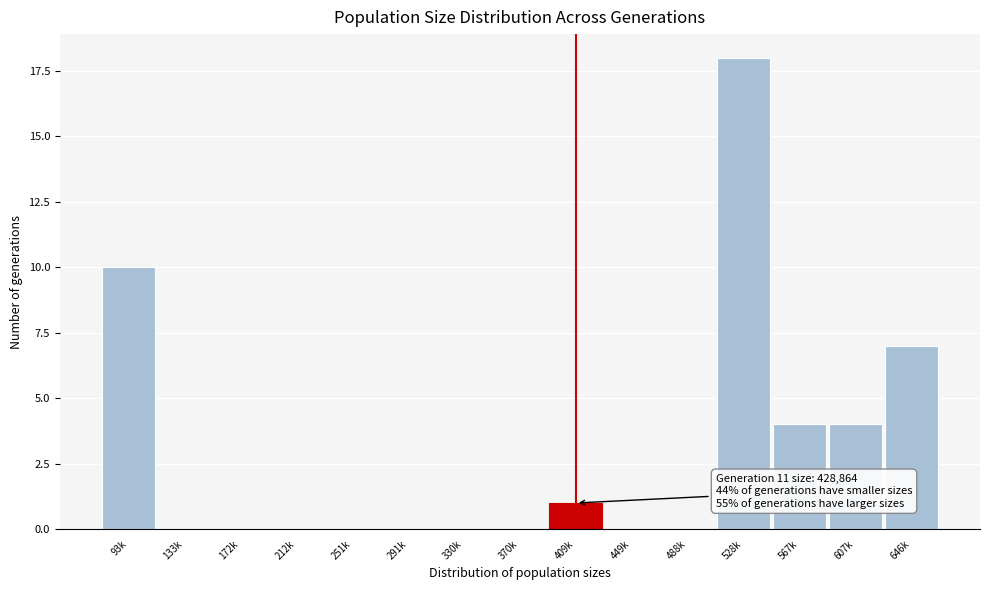

Reading left to right, extract all data points from this chart.

93k=10	133k=0	172k=0	212k=0	251k=0	291k=0	330k=0	370k=0	409k=1	449k=0	488k=0	528k=18	567k=4	607k=4	646k=7